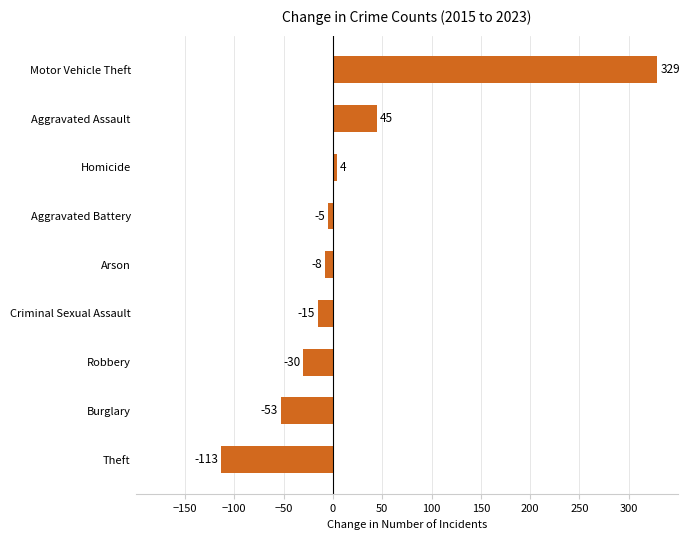

Rank the categories by value from lowest to highest.

Theft, Burglary, Robbery, Criminal Sexual Assault, Arson, Aggravated Battery, Homicide, Aggravated Assault, Motor Vehicle Theft